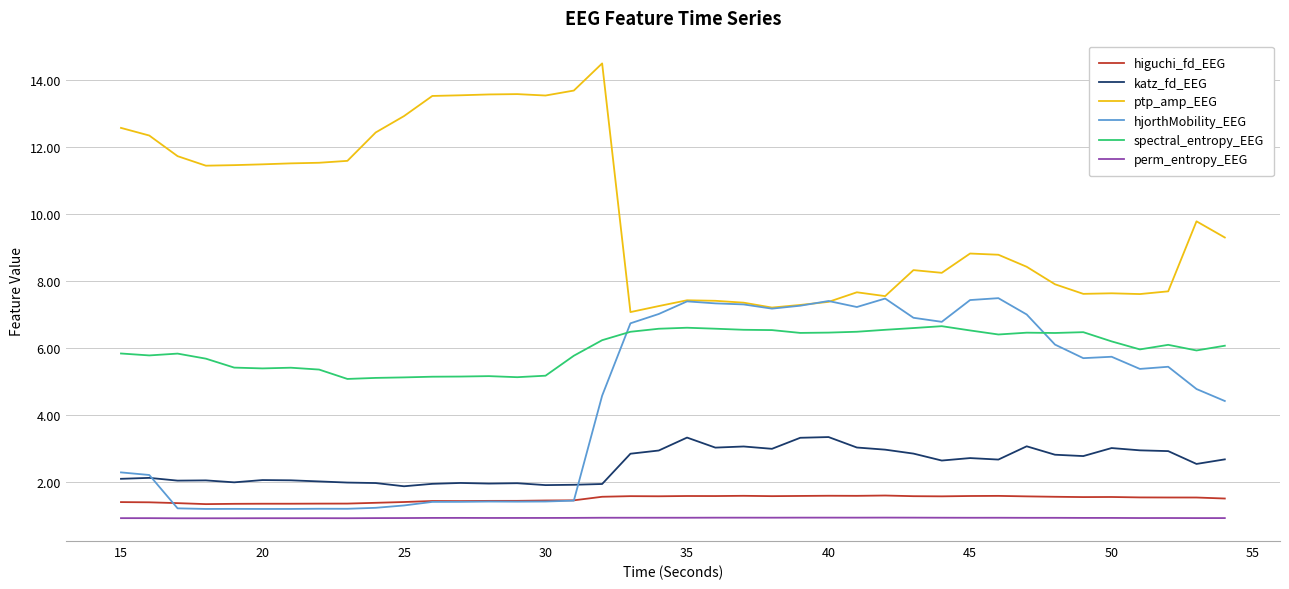

List the series in order of their peak value, lowest first.

perm_entropy_EEG, higuchi_fd_EEG, katz_fd_EEG, spectral_entropy_EEG, hjorthMobility_EEG, ptp_amp_EEG